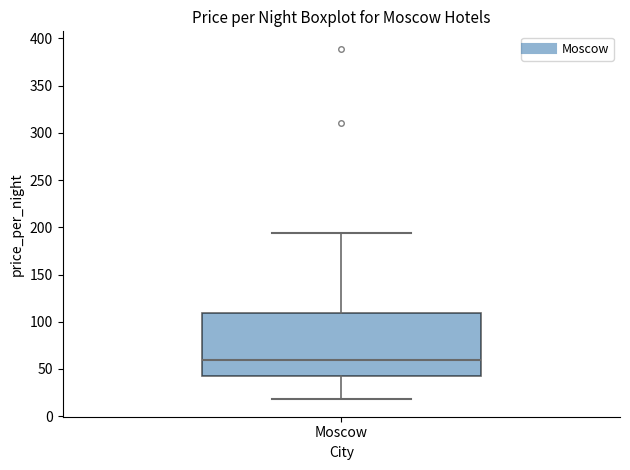

Transcribe this box plot: give where the median line is, the range the box spans, and where the two whiskers end, as read against the y-axis. The values are not printed on the chart, so give them approximately, as read against the axis.

median 60, box 45 to 110, whiskers 20 to 195